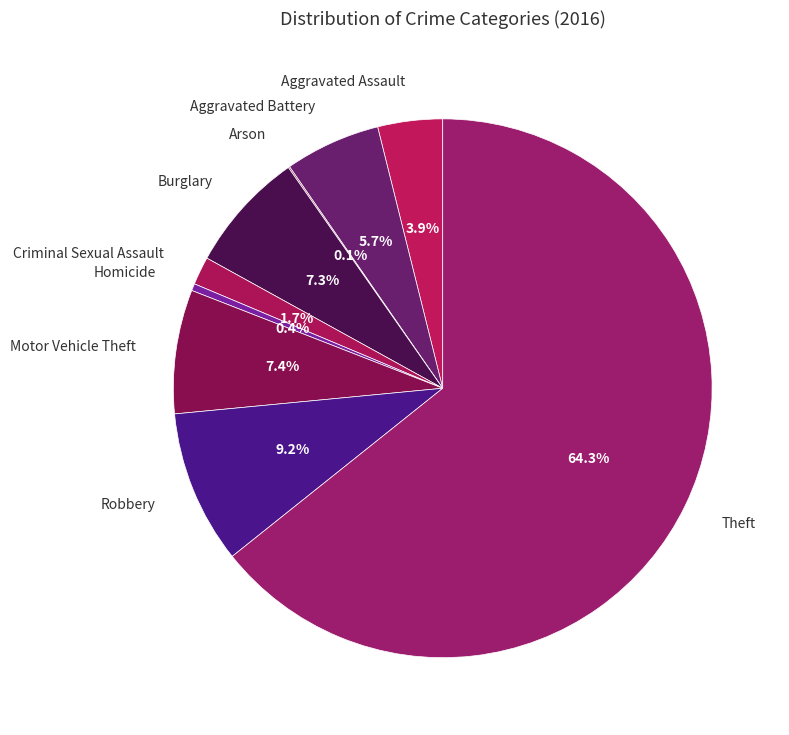

Does any single category account for the majority?

Yes